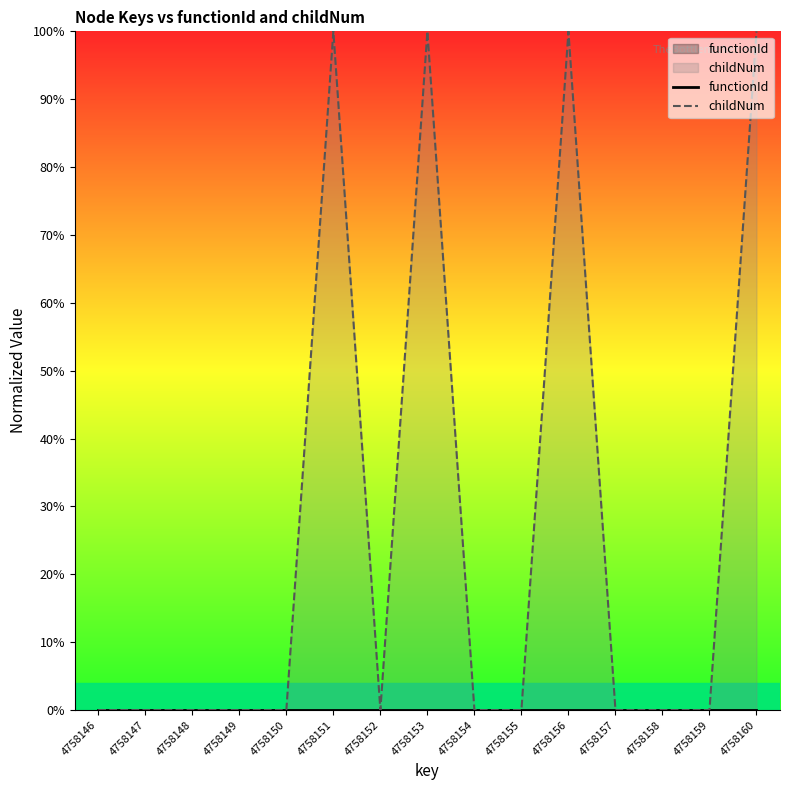

True or false: functionId has a value of 0.0 at 4758156.

True